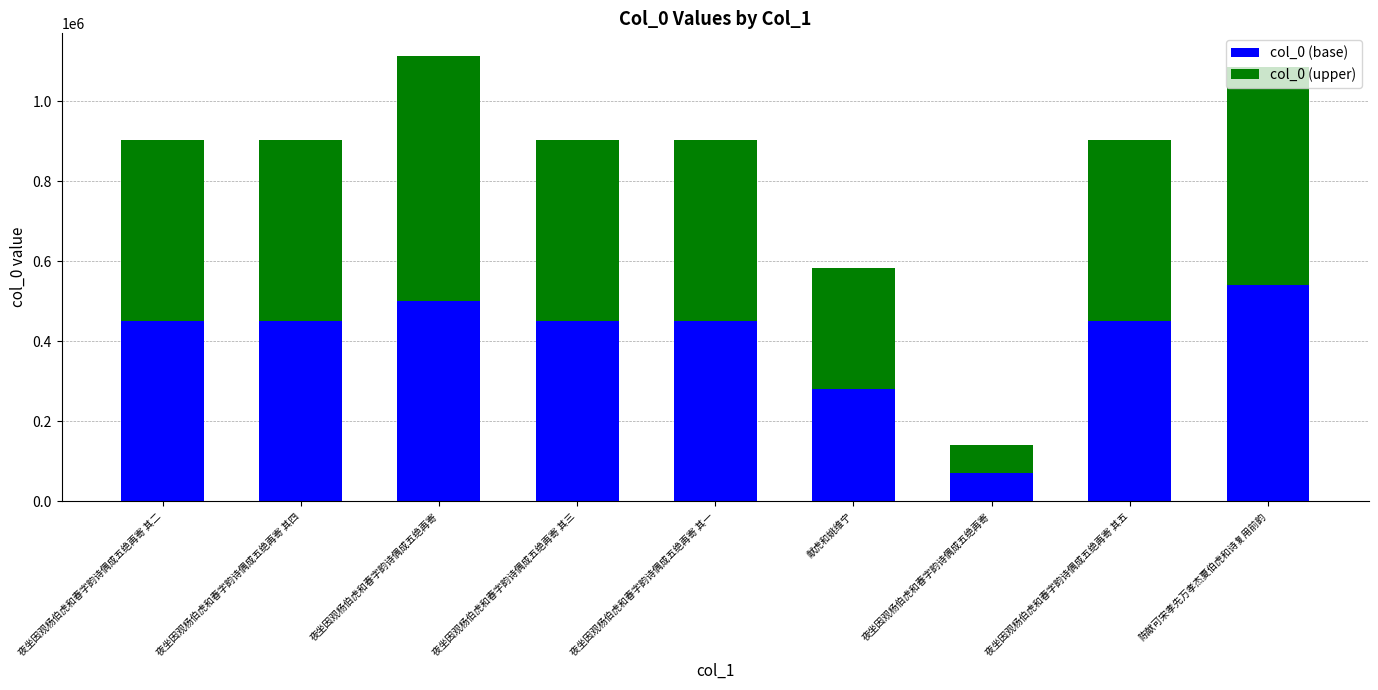

How many bars are there in total?

9